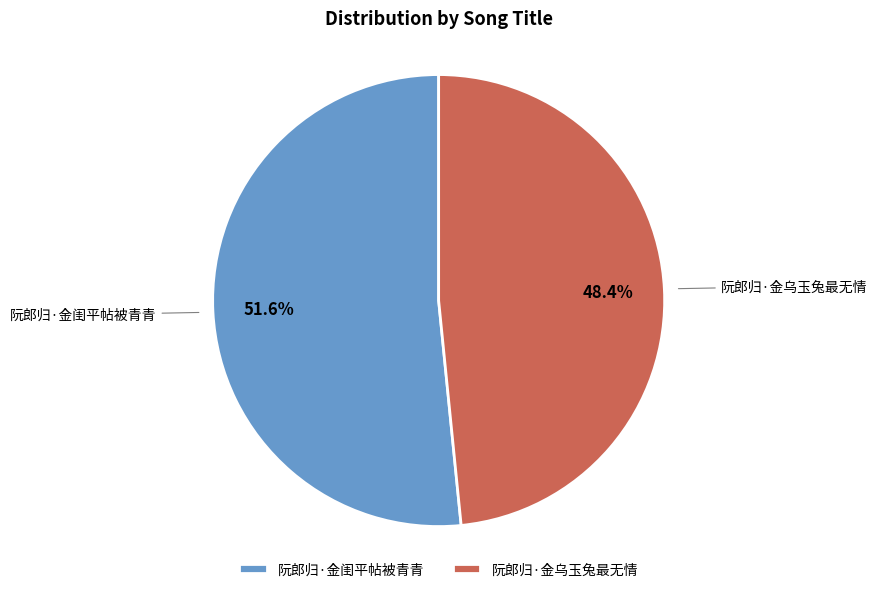

Rank the categories by value from highest to lowest.

阮郎归·金闺平帖被青青, 阮郎归·金乌玉兔最无情